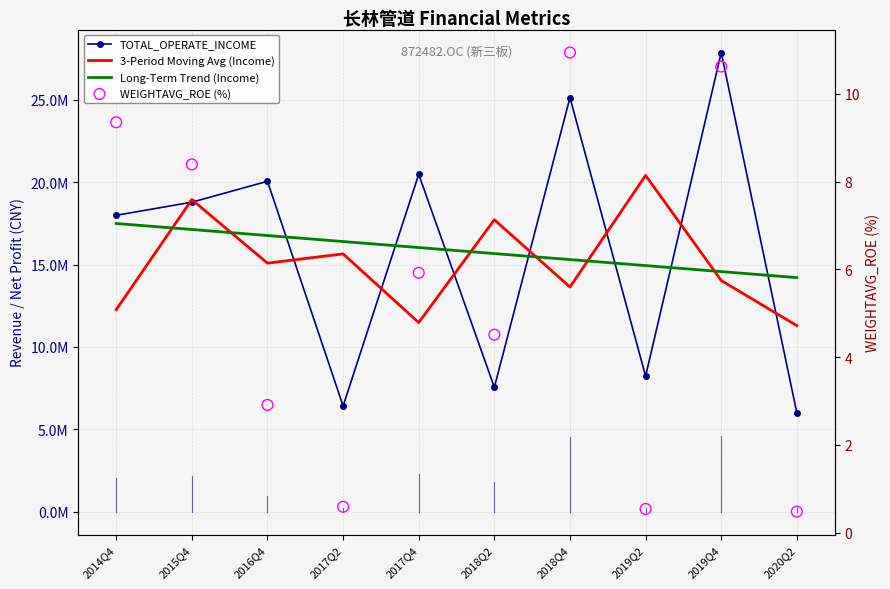

Which series has the largest total across all categories?

TOTAL_OPERATE_INCOME